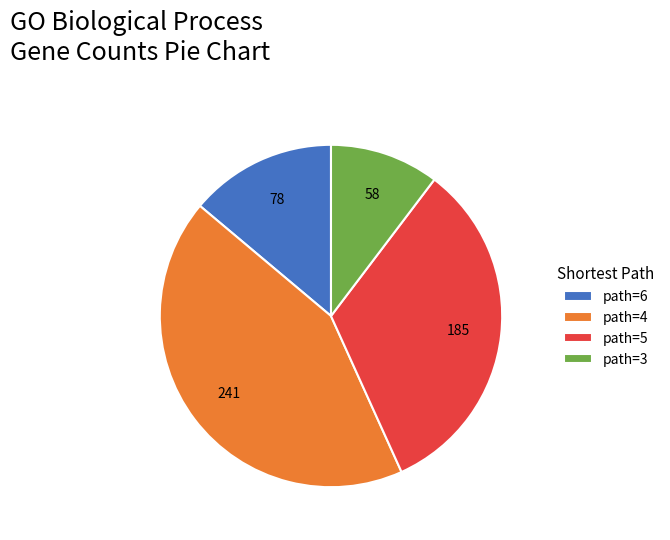

Count the number of slices in the pie.

4